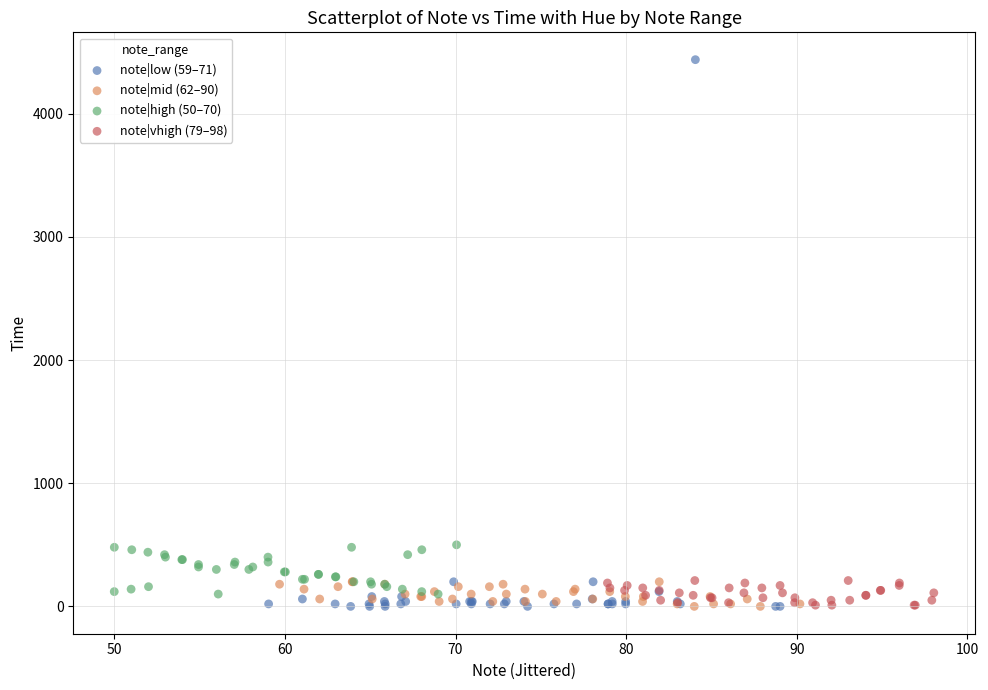

Which series contains the highest Y value?

note|low (59–71)